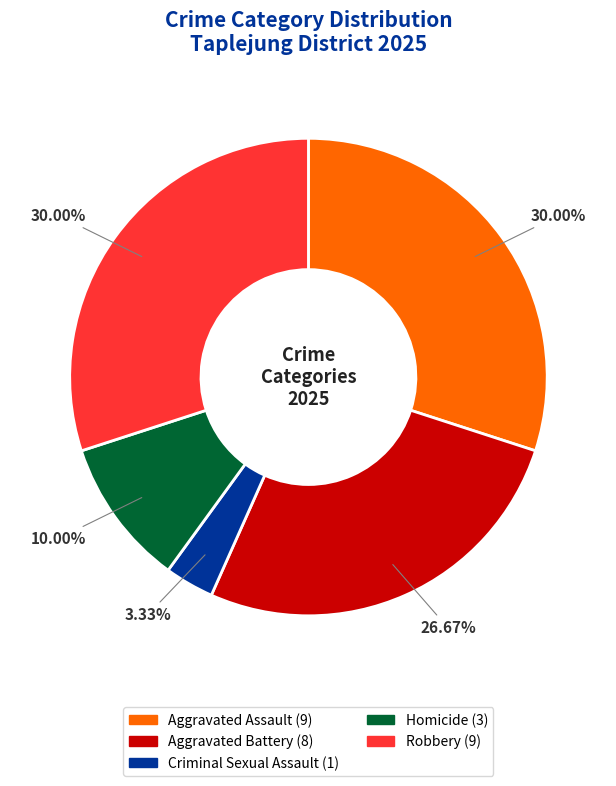

Which slice is the smallest?

Criminal Sexual Assault